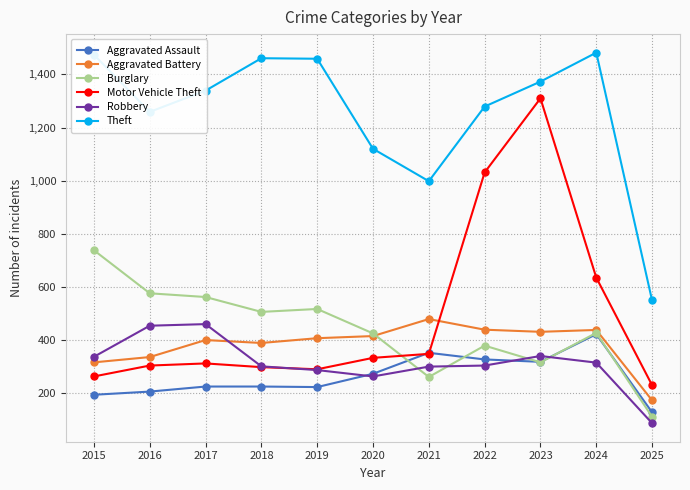

What is the average value of the Motor Vehicle Theft series?

487